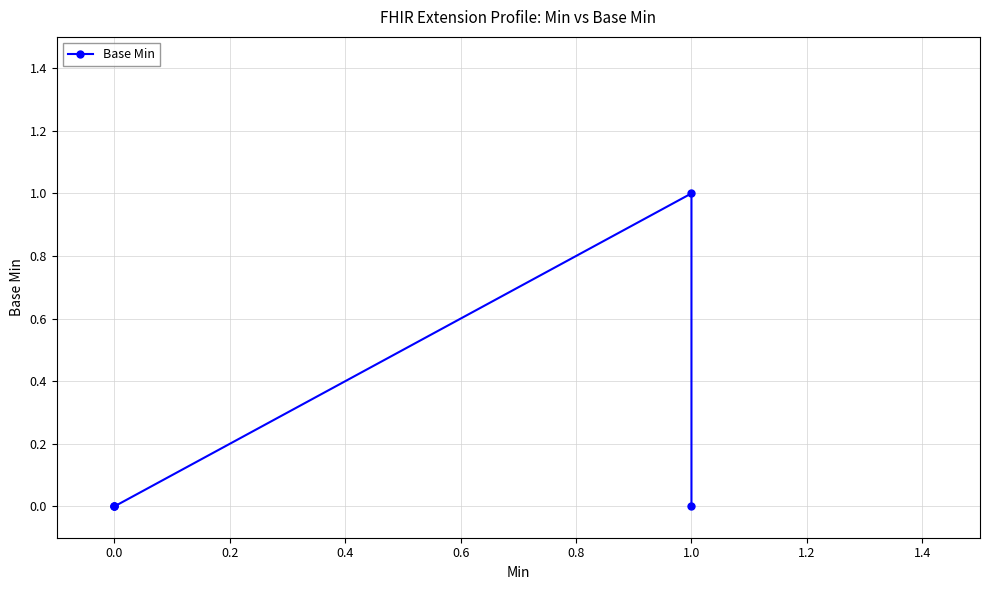

The value at 0.0 is 1. True or false?

False